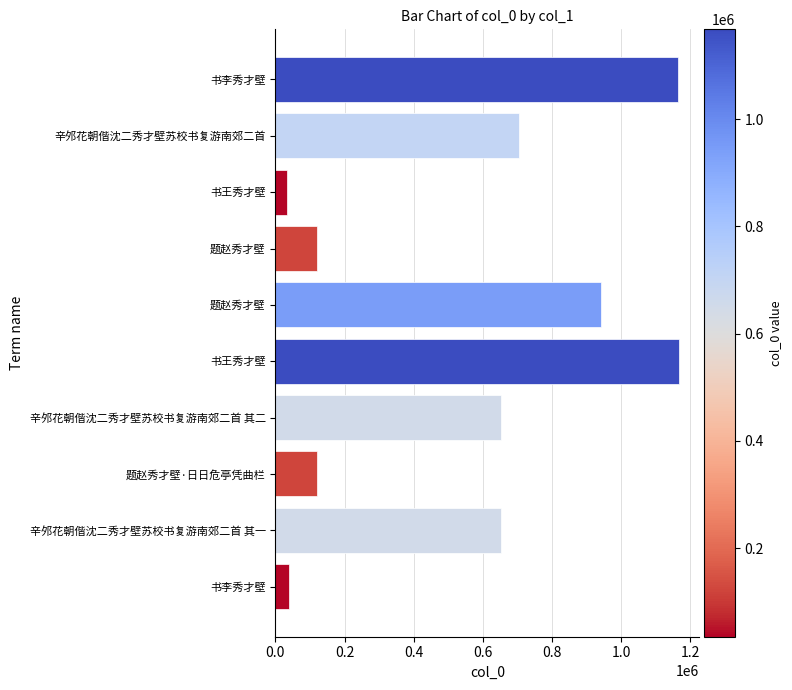

How many data points are less than 652938?

5